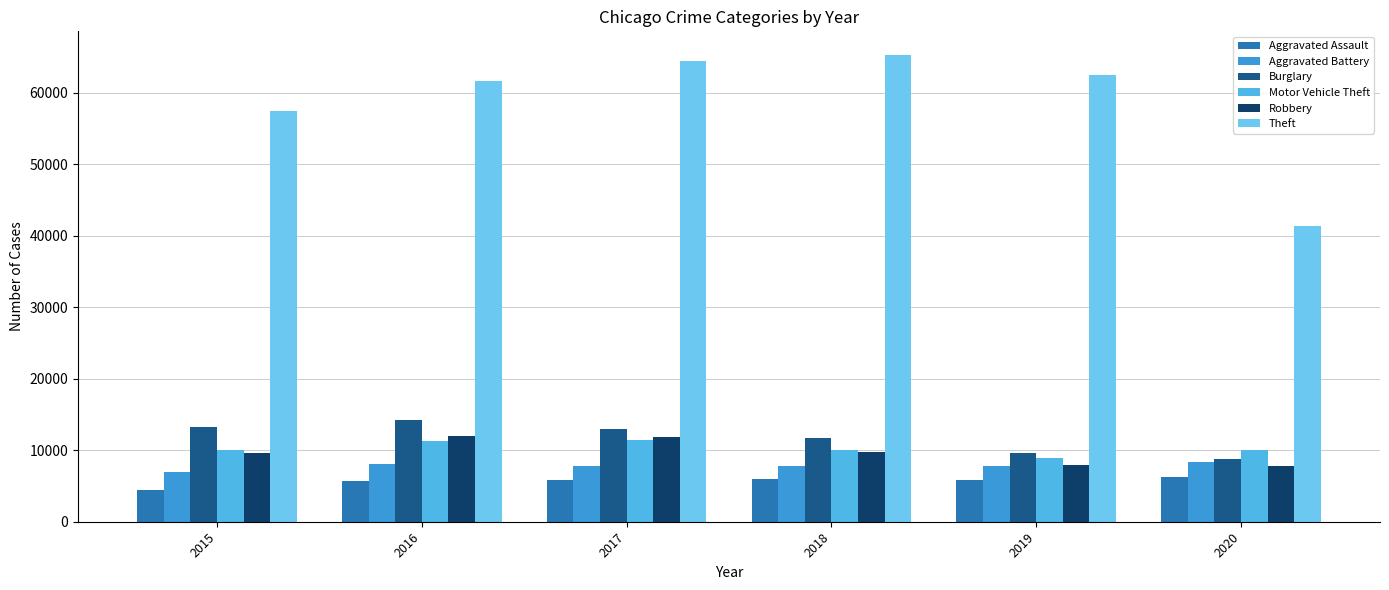

At how many categories does at least one series exceed 8764?

6